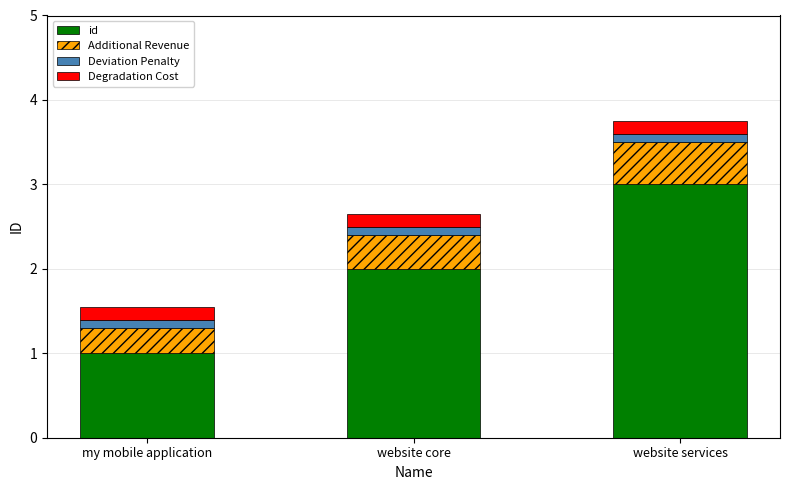

What are all the series names shown in the legend?

id, Additional Revenue, Deviation Penalty, Degradation Cost